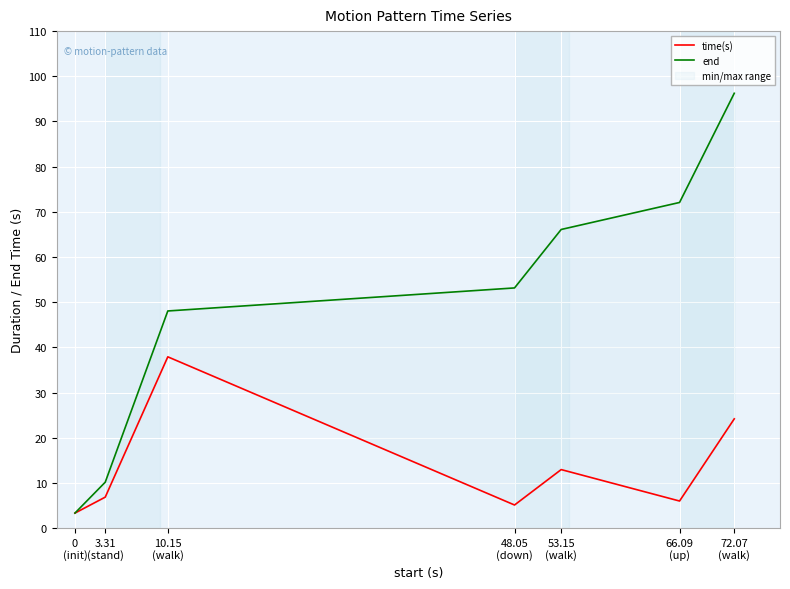

True or false: end has more than 1 interior local peaks.

False